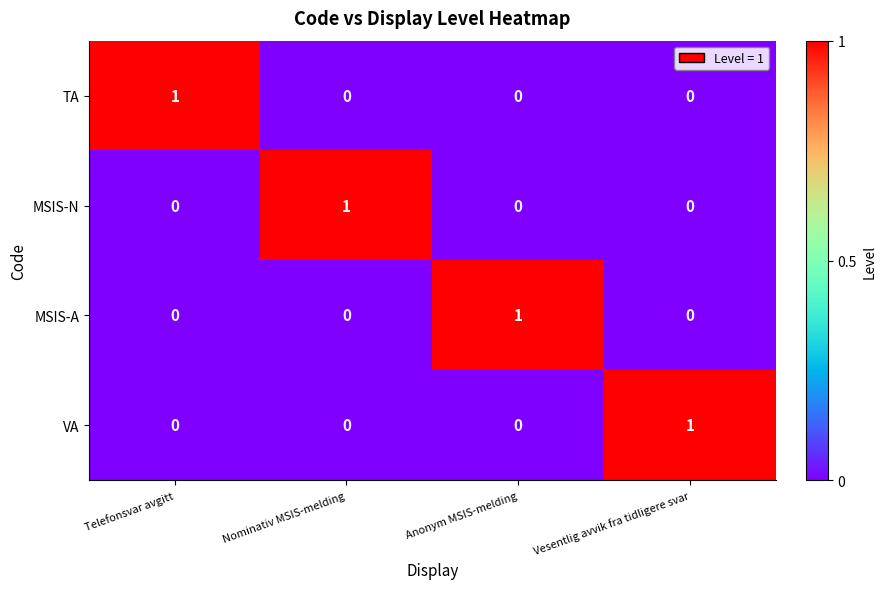

At how many categories does at least one series exceed 0?

4